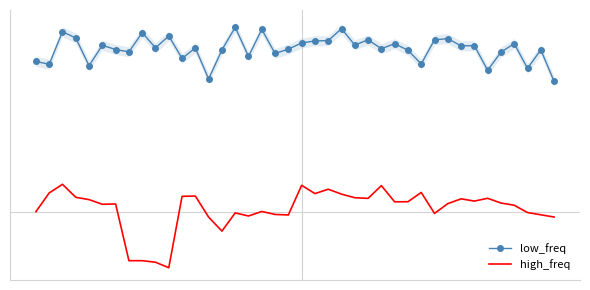

At which label does low_freq reach its peak?

15